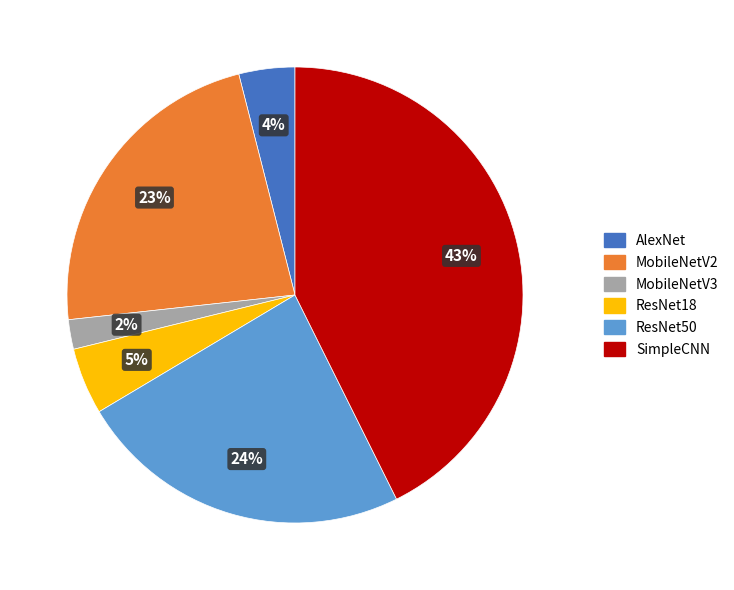

Is there any slice that represents more than half of the pie?

No